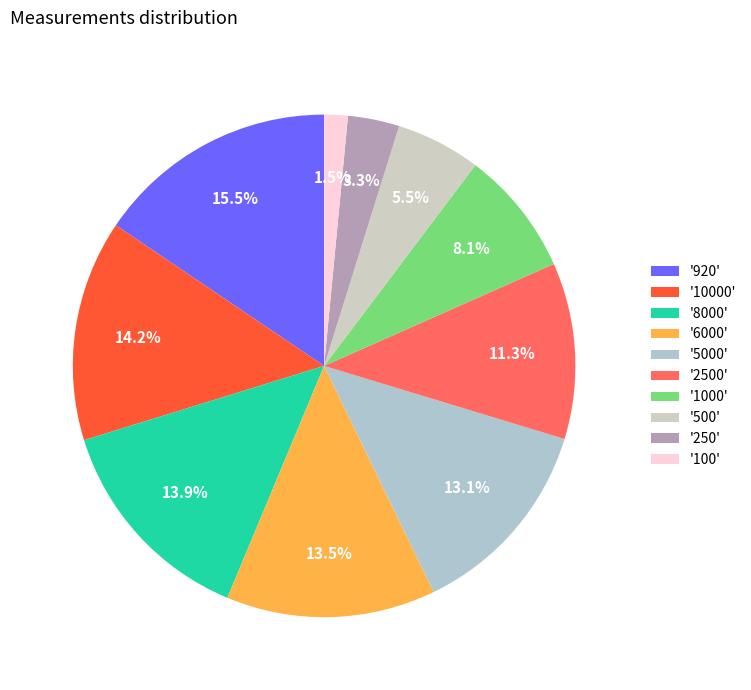

How many slices are in this pie chart?

10